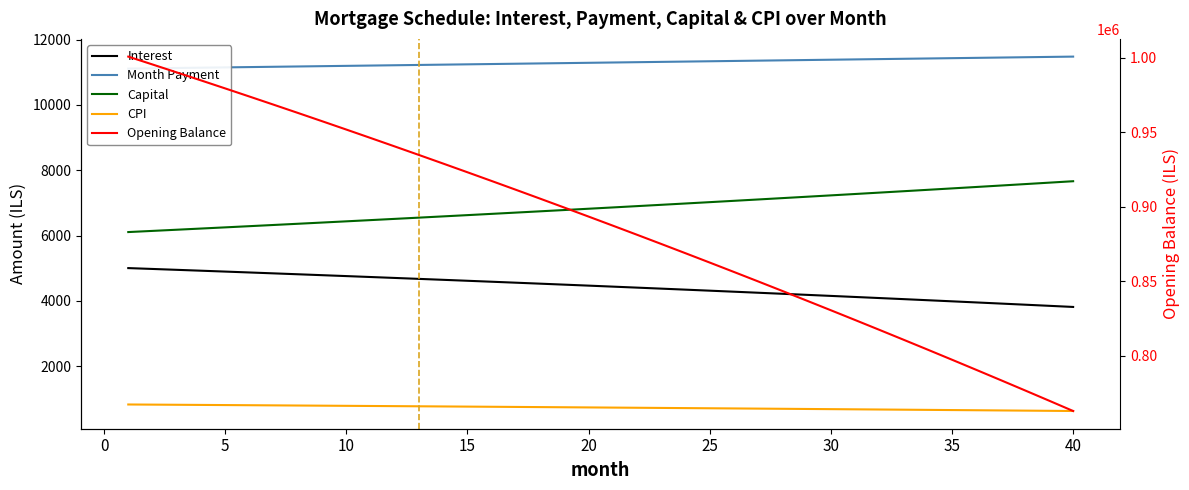

How many data points in Month Payment are less than 11297?

20